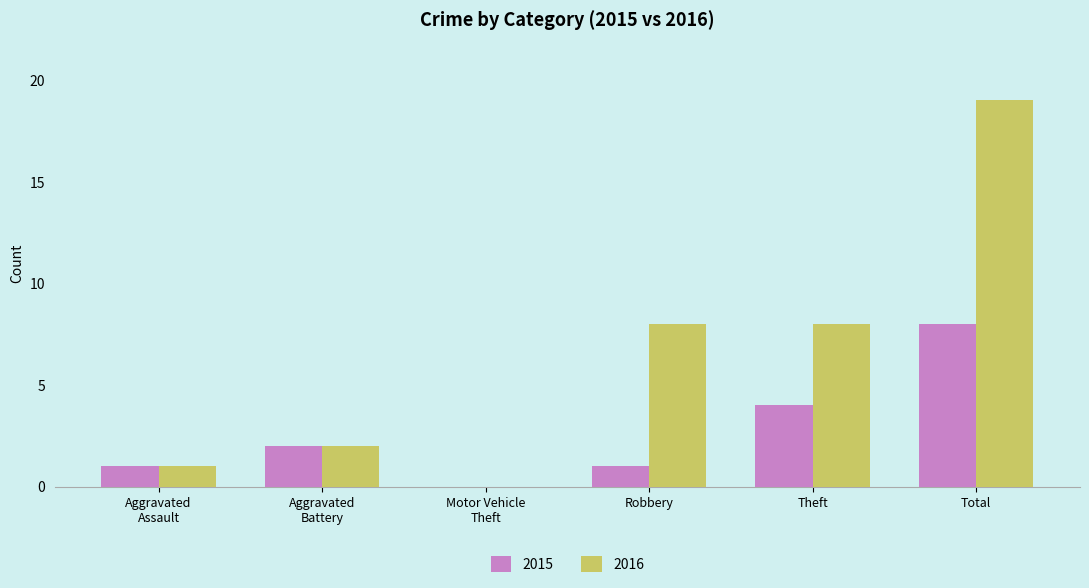

Which series has the widest spread of values?

2016